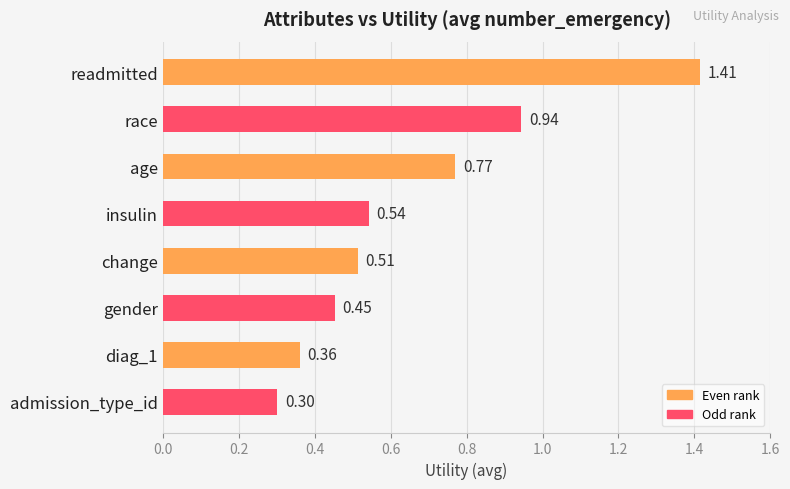

Between race and admission_type_id, which is larger?

race